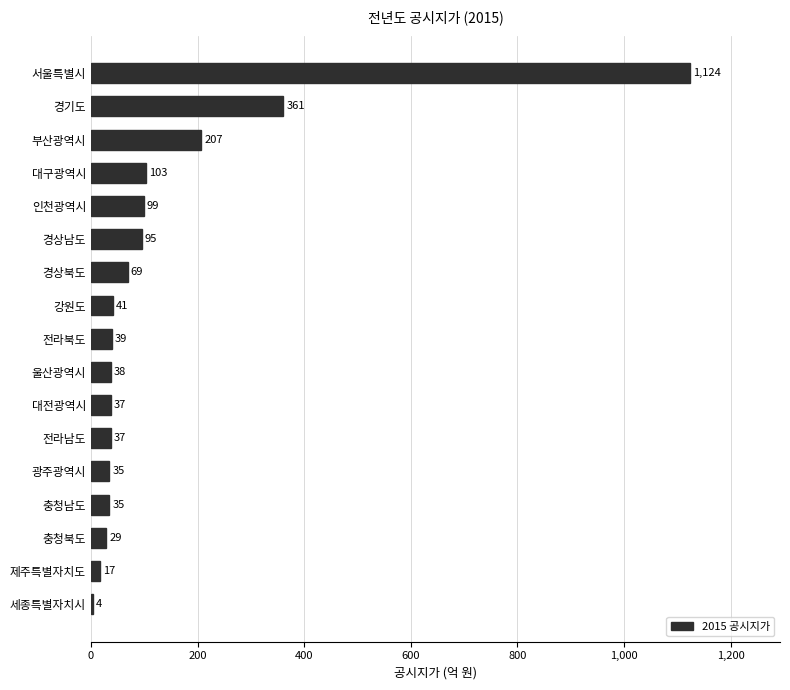

Does the chart contain any negative values?

No